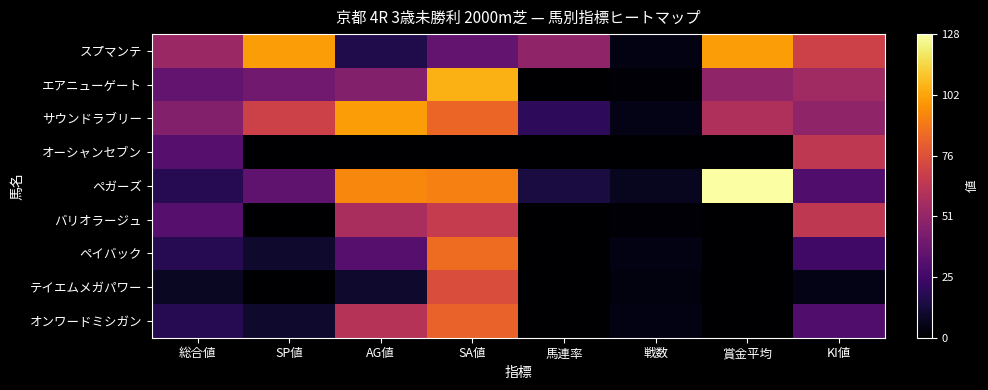

Which series changed the most between AG値 and 賞金平均?

スプマンテ